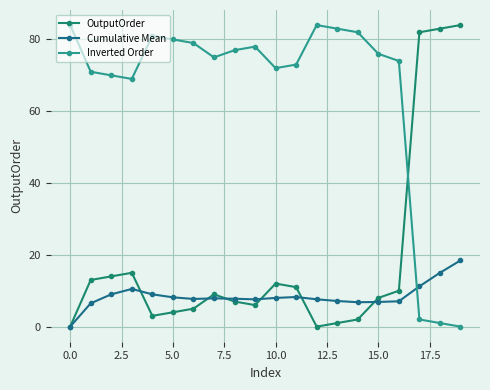

How many distinct data groups are displayed?

3